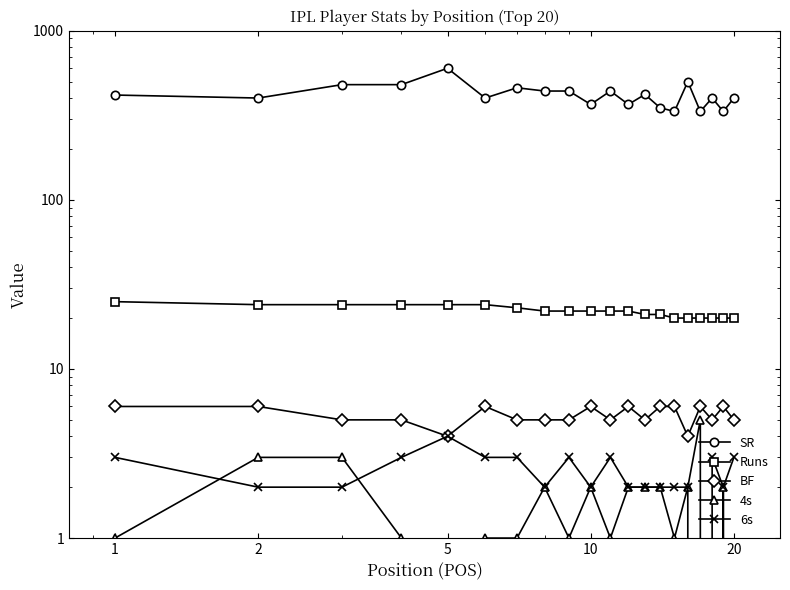

True or false: BF and Runs cross at least once.

False